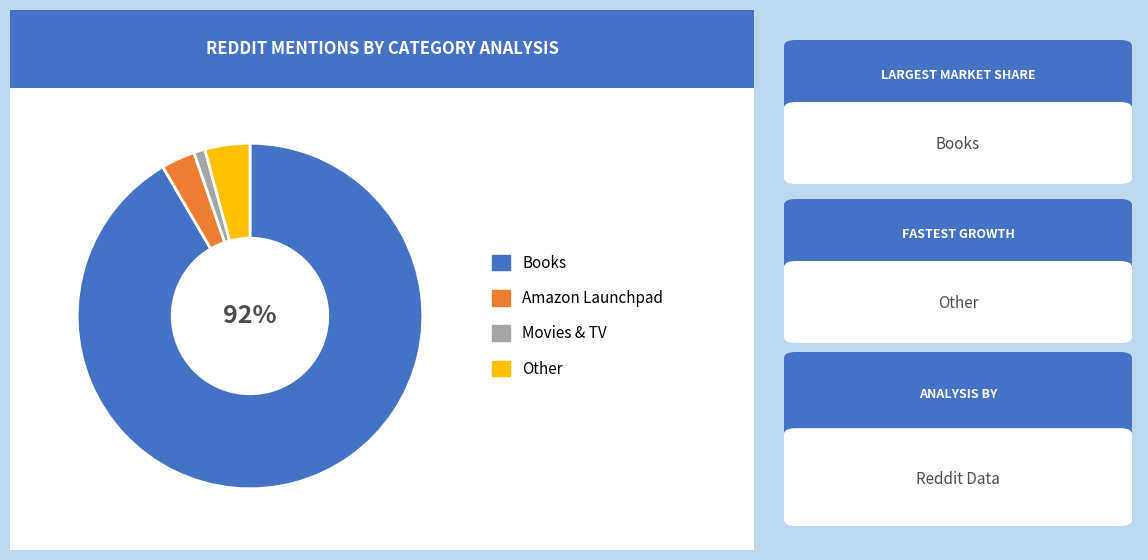

To the nearest percent, what is the difference between the largest and smallest slice percentages?

91%